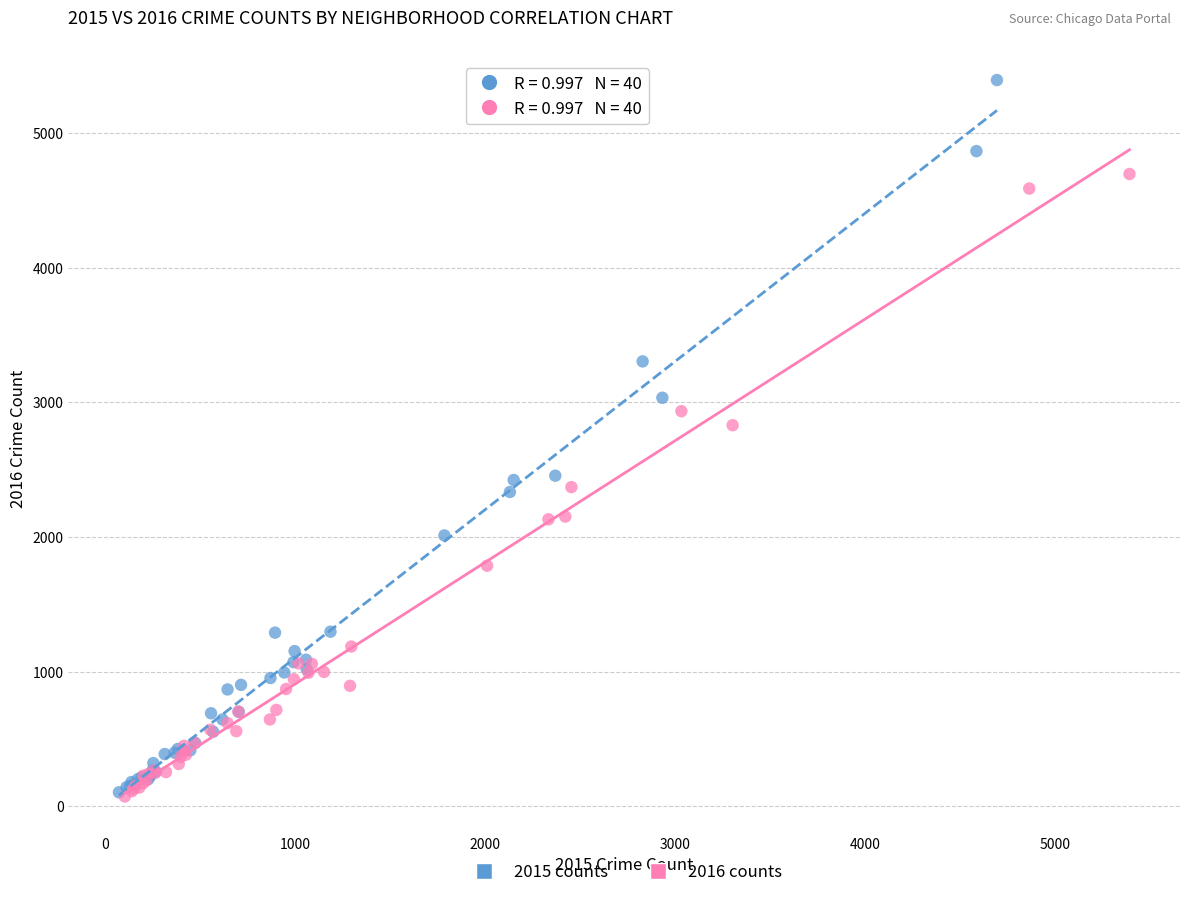

Which series has the widest spread of Y values?

2015 counts